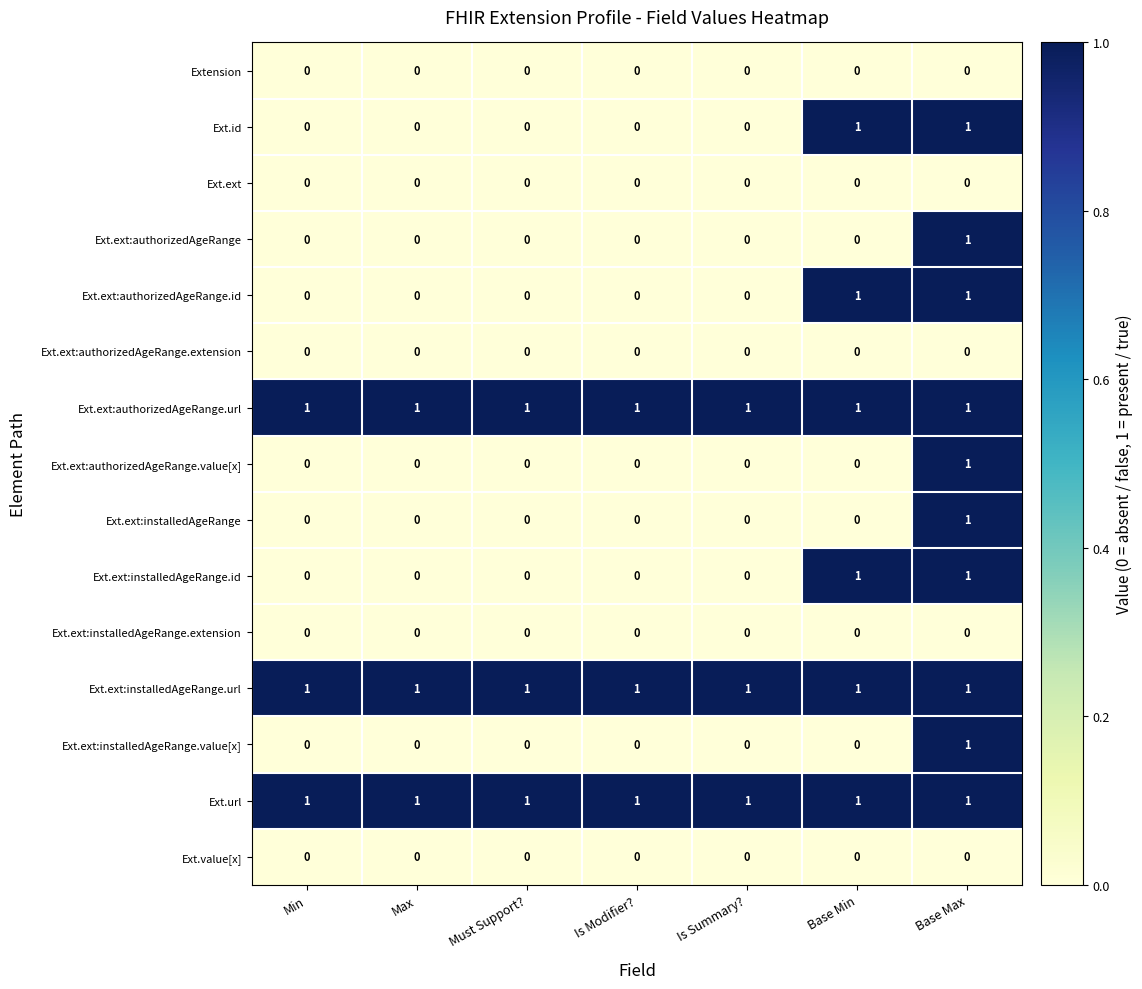

Count the Ext.id values in the range 0 to 1.

7